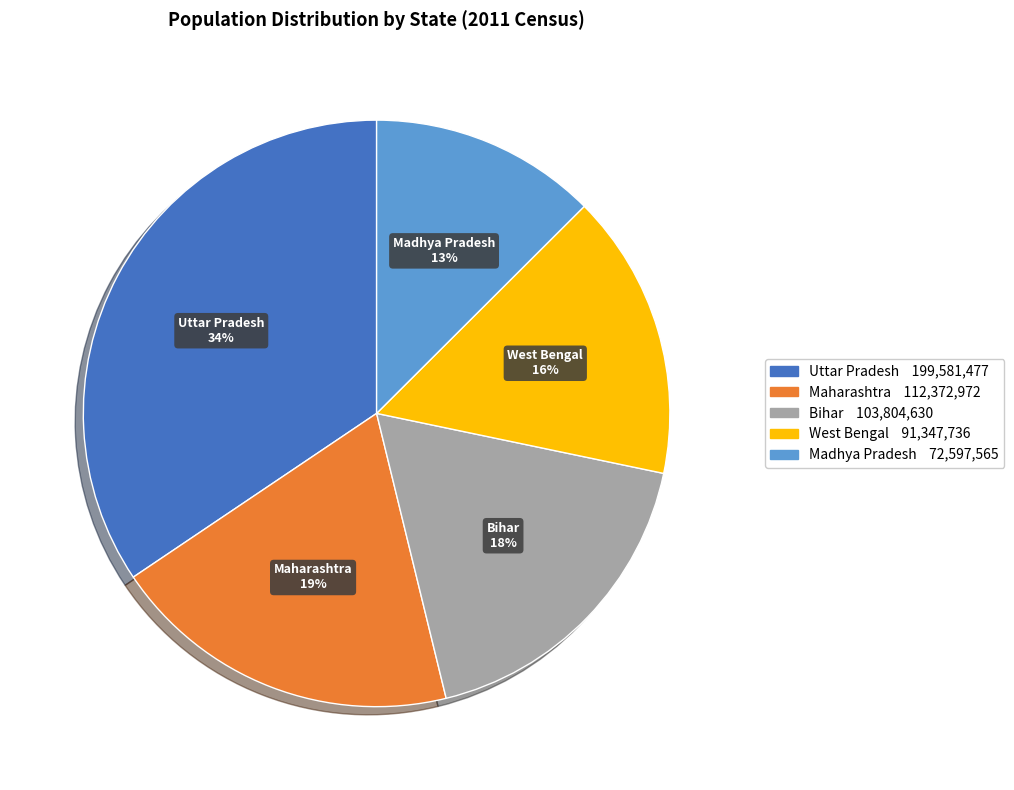

The West Bengal slice represents 4% of the pie. True or false?

False